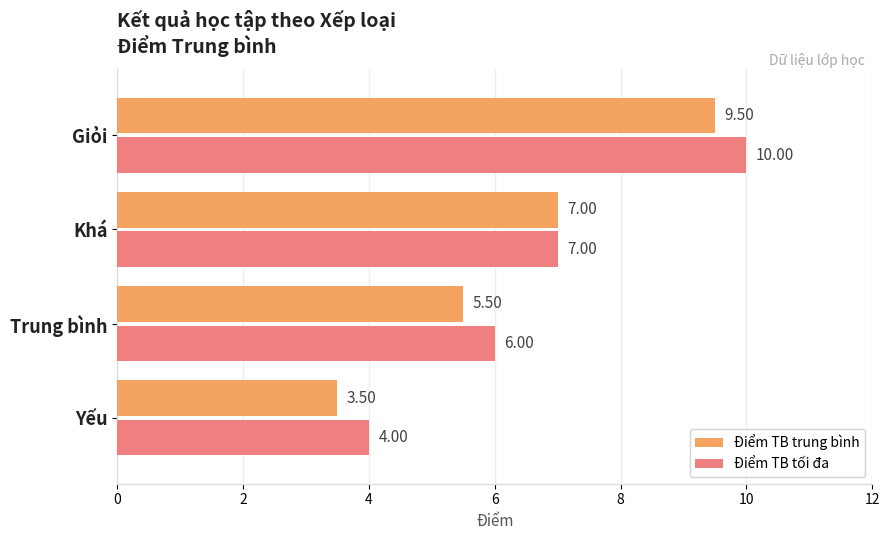

Which series has the largest total across all categories?

Điểm TB tối đa